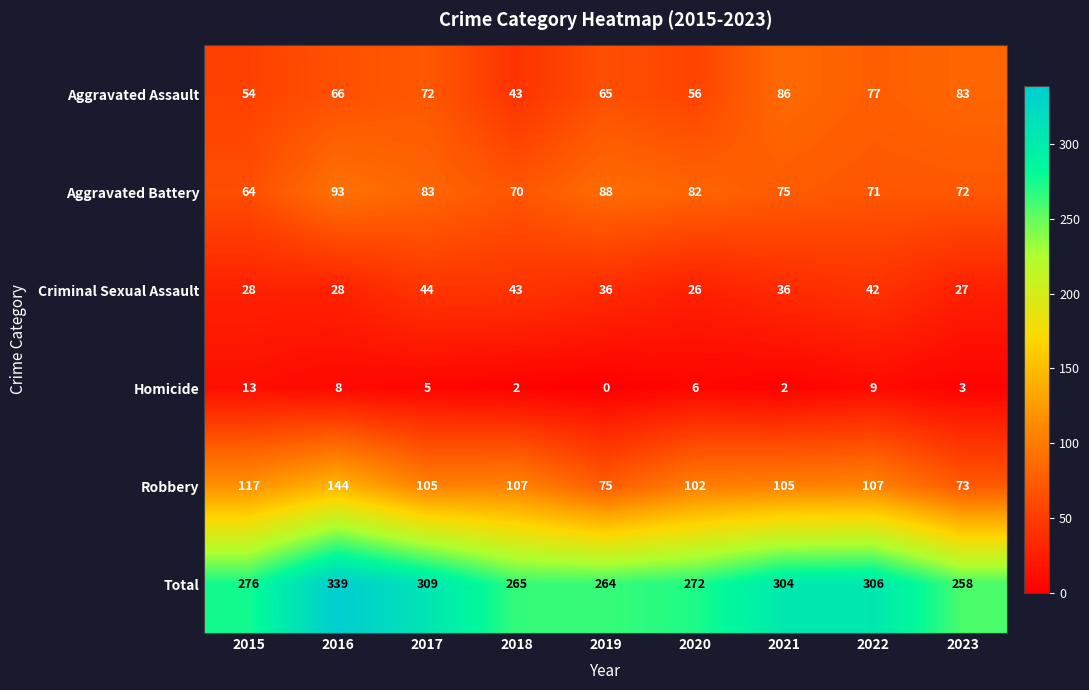

How many series are shown in this chart?

6